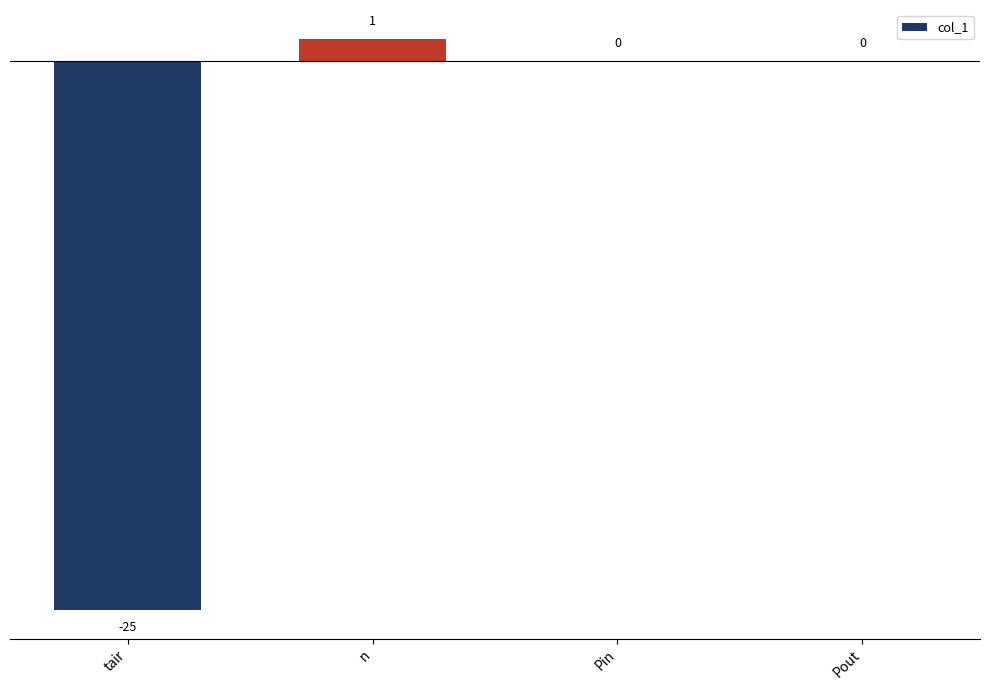

What is the sum of all values?

-24